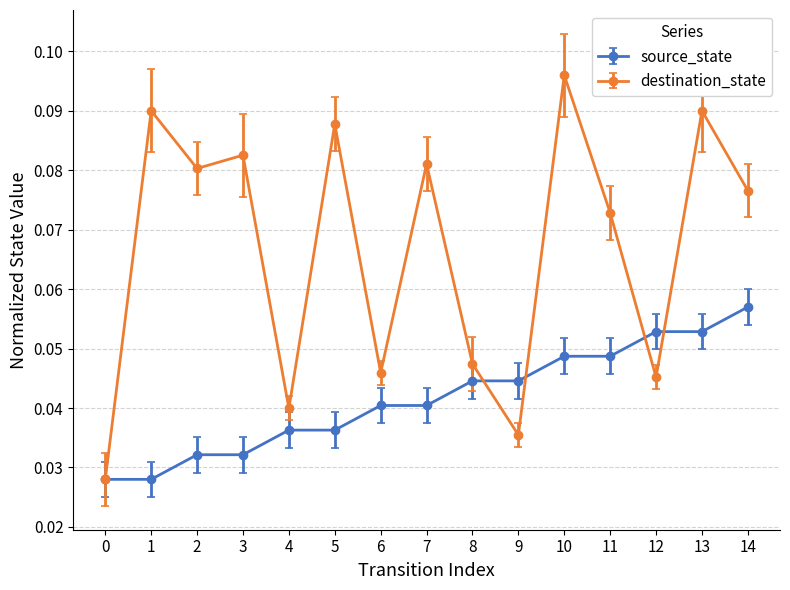

How many interior local valleys does the destination_state series have?

5